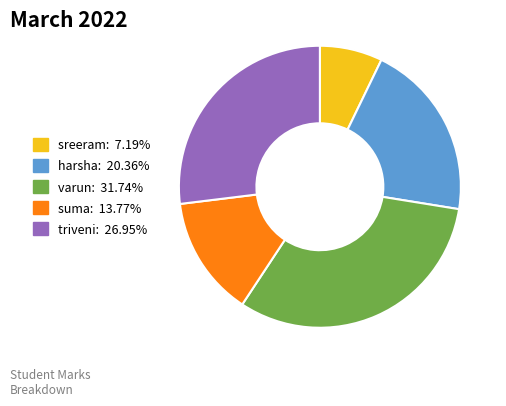

Is the sum of harsha and sreeram greater than half?

No